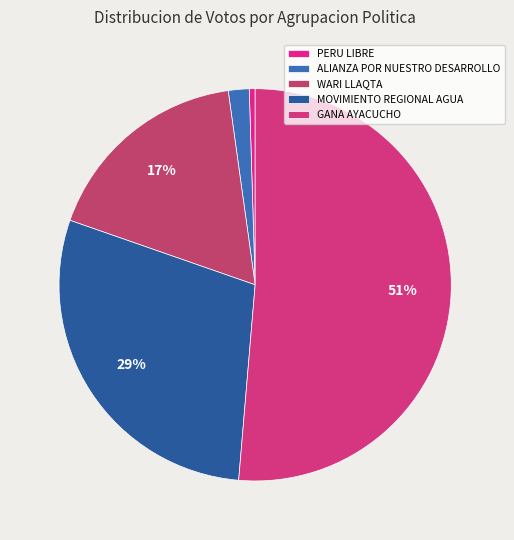

What is the majority slice?

GANA AYACUCHO